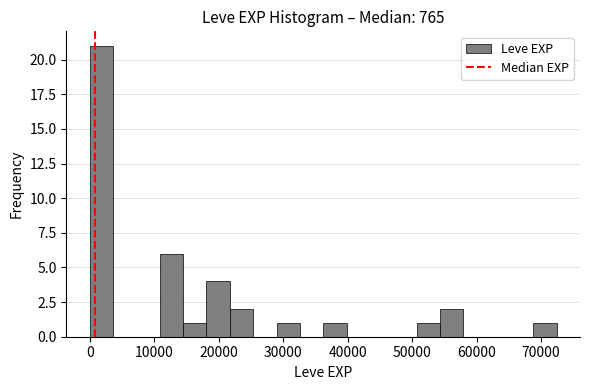

Read against the x-axis, roughly where is the centre of the tallest bar?

2000